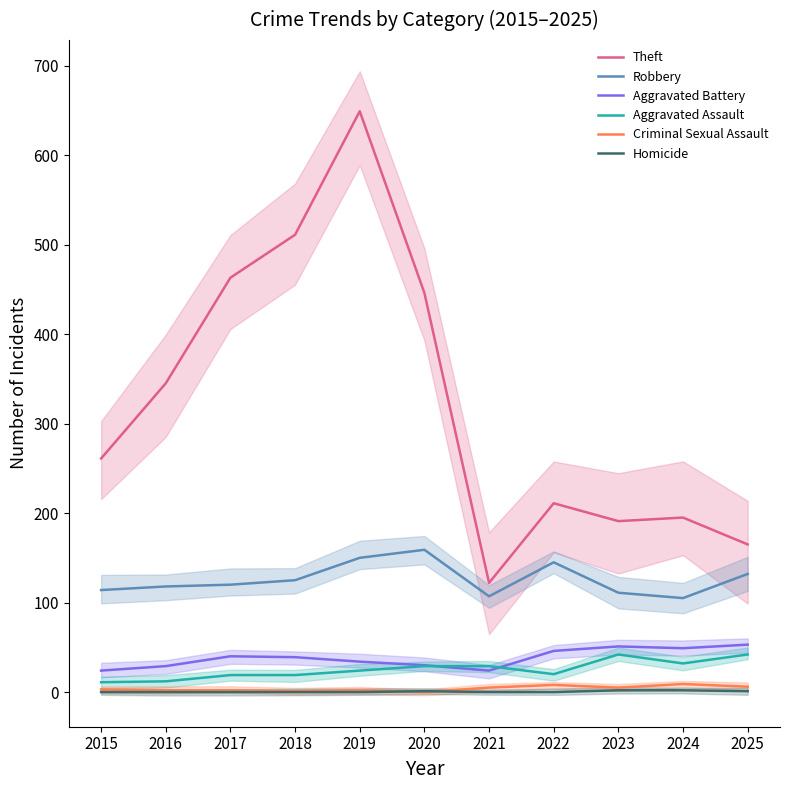

True or false: Robbery and Theft cross at least once.

False